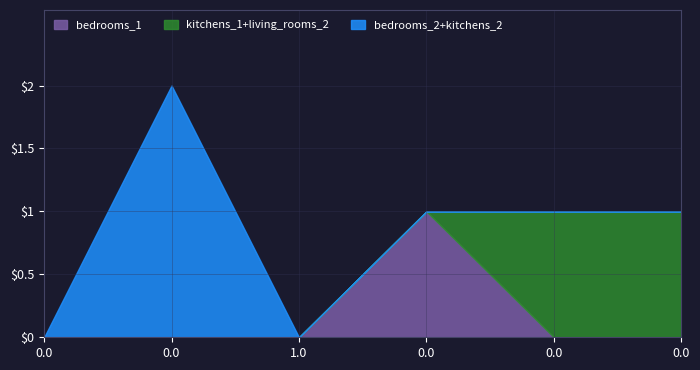

What is the highest value of the living_rooms_2 series?

1